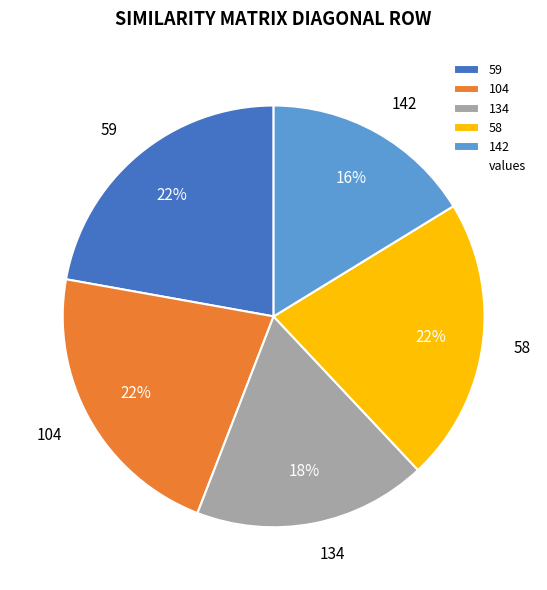

Combined, do 142 and 59 account for over 50%?

No